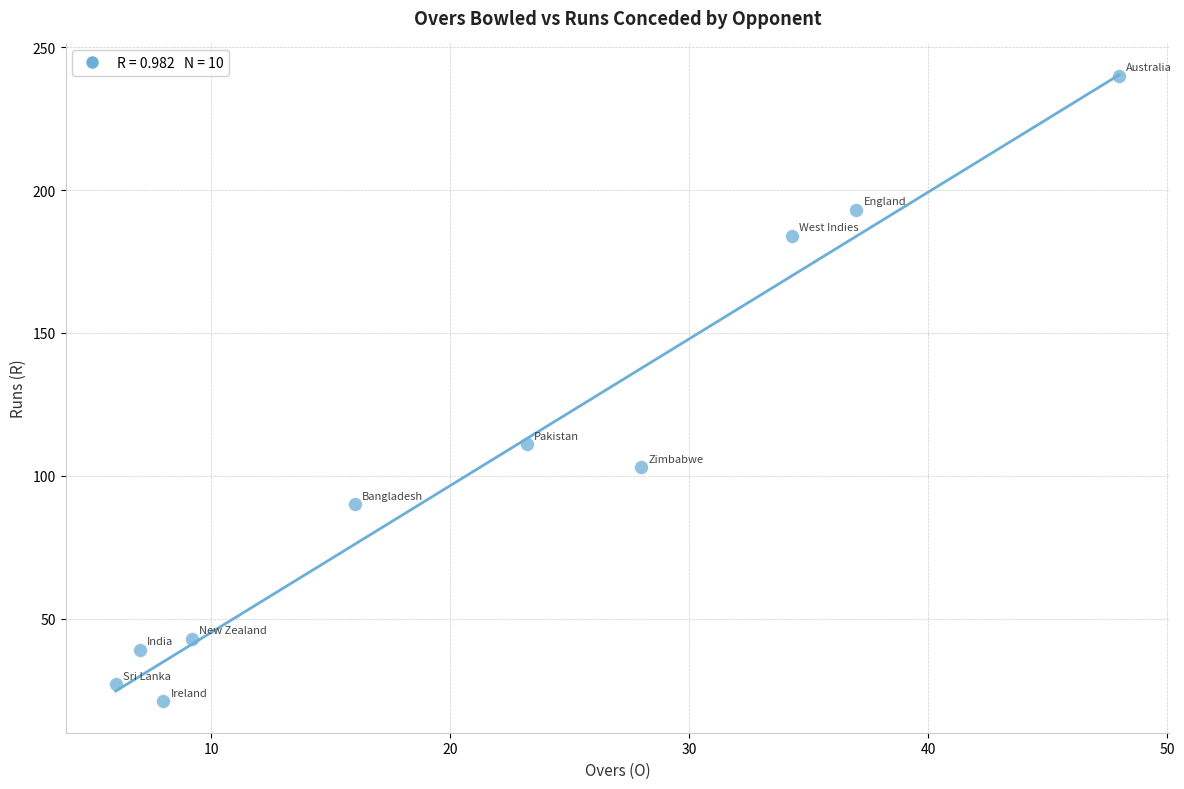

What is the average Y value?

105